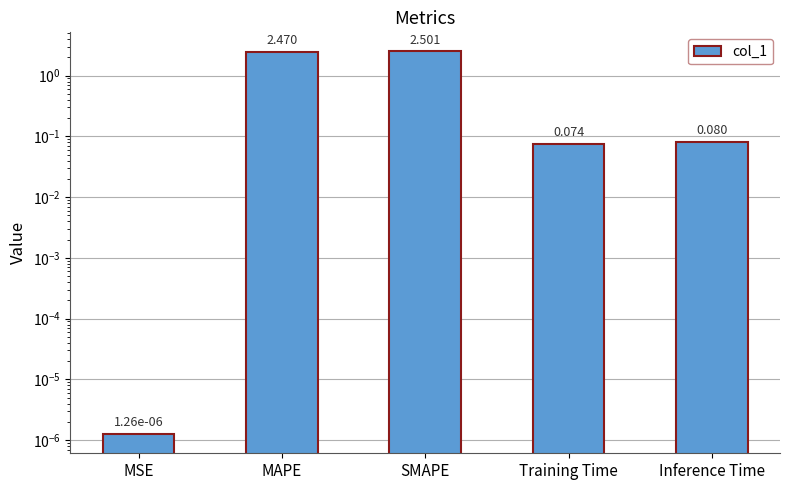

The value at Training Time is 0.1. True or false?

True